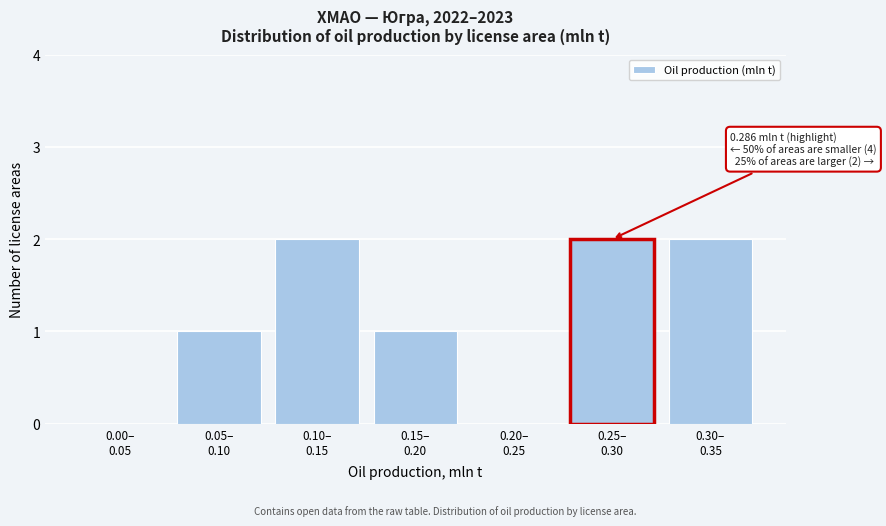

What is the sum of all values?

8